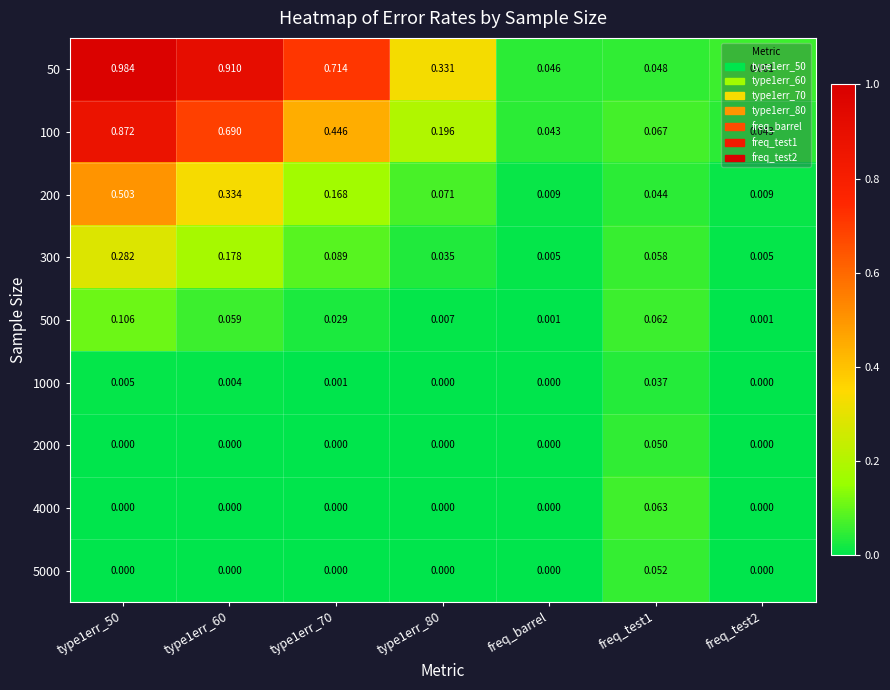

Which series has the widest spread of values?

50